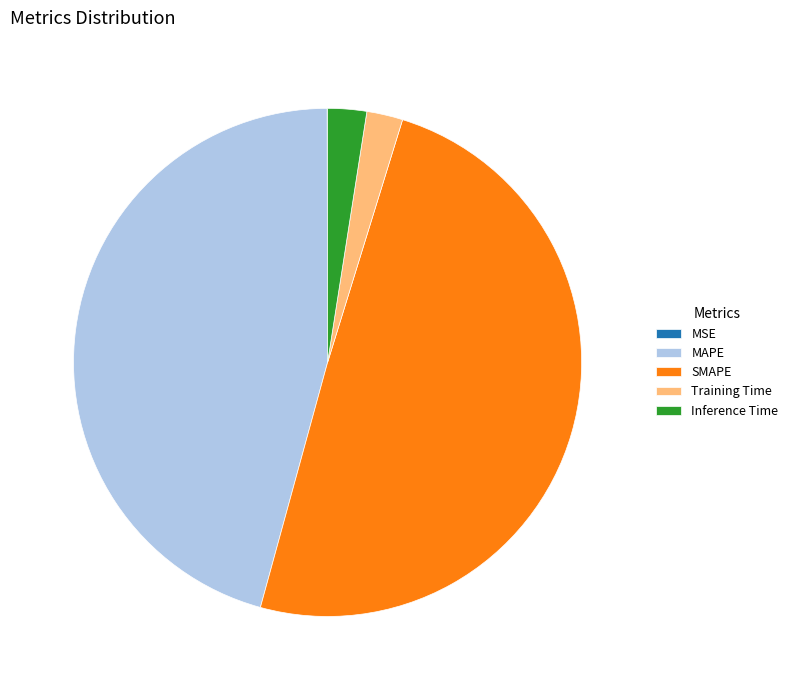

The SMAPE slice represents 49% of the pie. True or false?

True